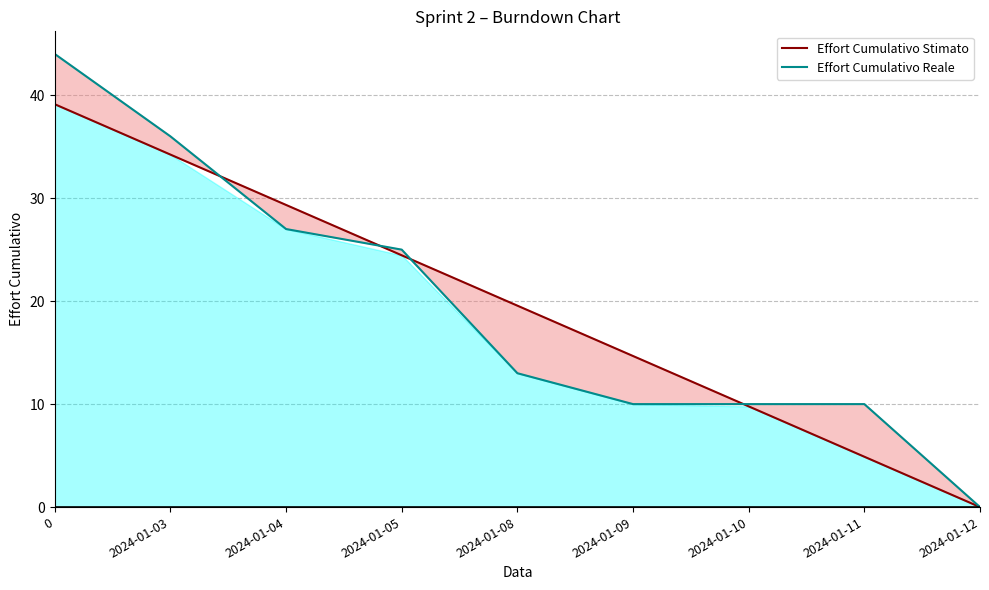

Where do Effort Cumulativo Reale and Effort Cumulativo Stimato first cross each other?

2024-01-03 and 2024-01-04